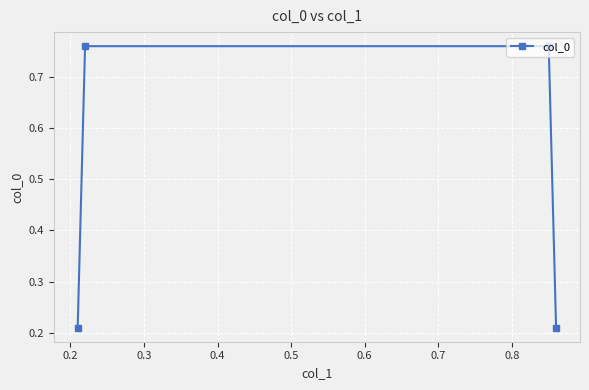

What is the sum of all values?

1.9